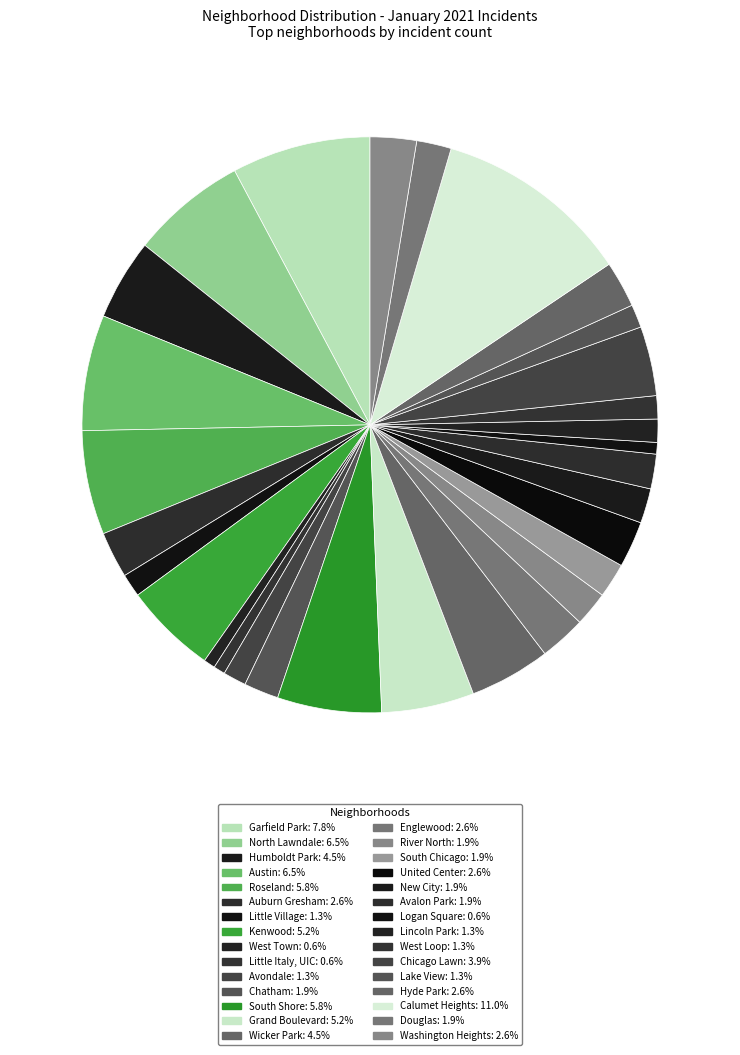

Count the number of slices in the pie.

30